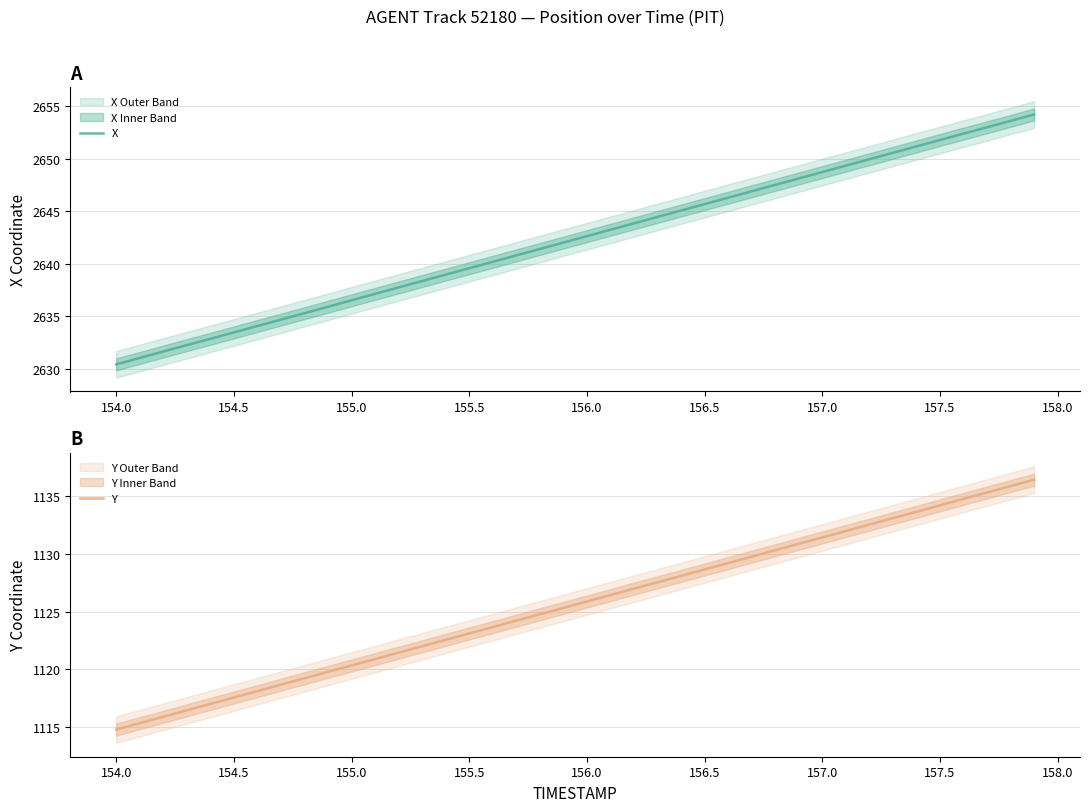

What is the highest value of the Y series?

1136.4